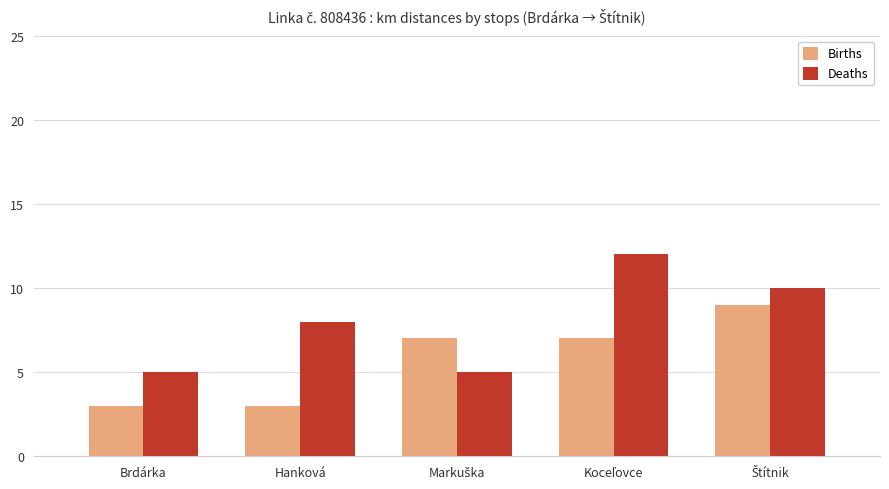

Which series has the largest total across all categories?

Deaths